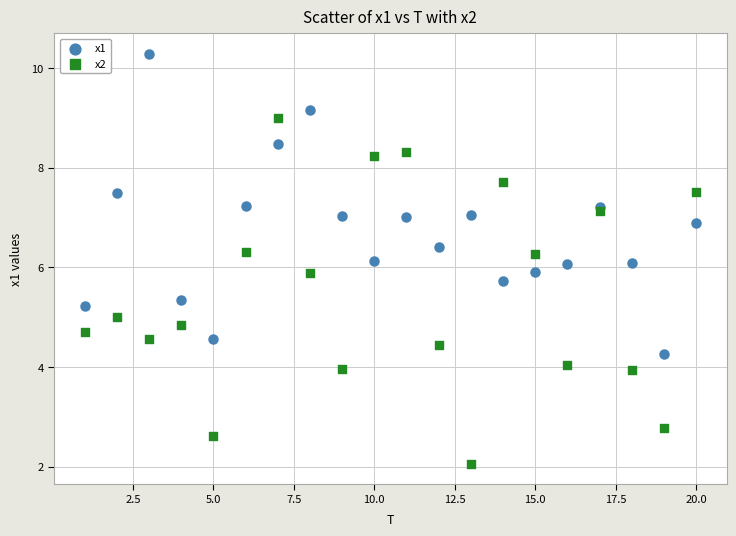

Which series has the widest spread of Y values?

x2